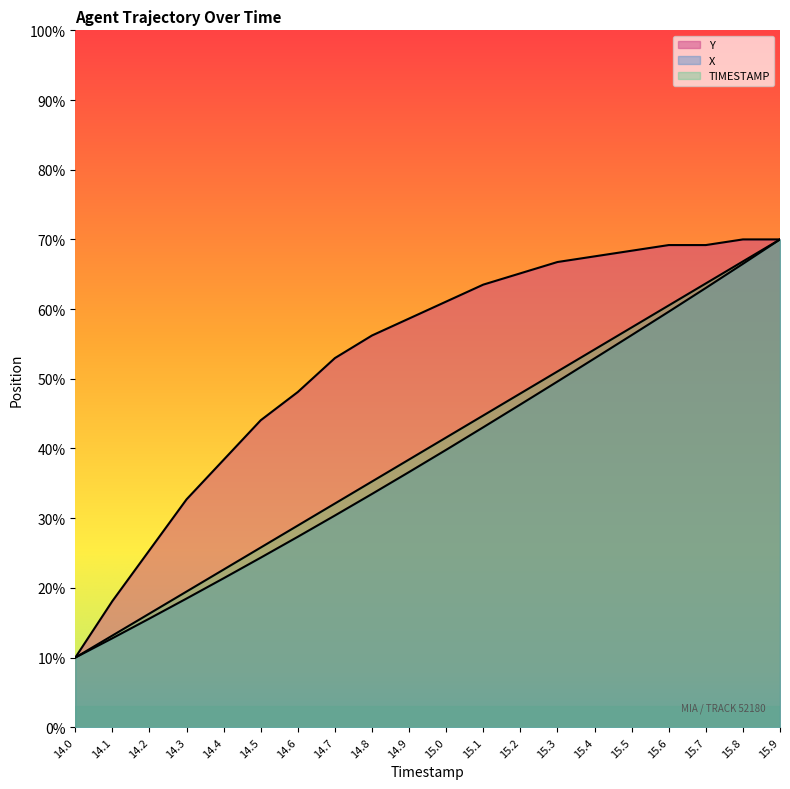

What position from the right is 14.4?

16